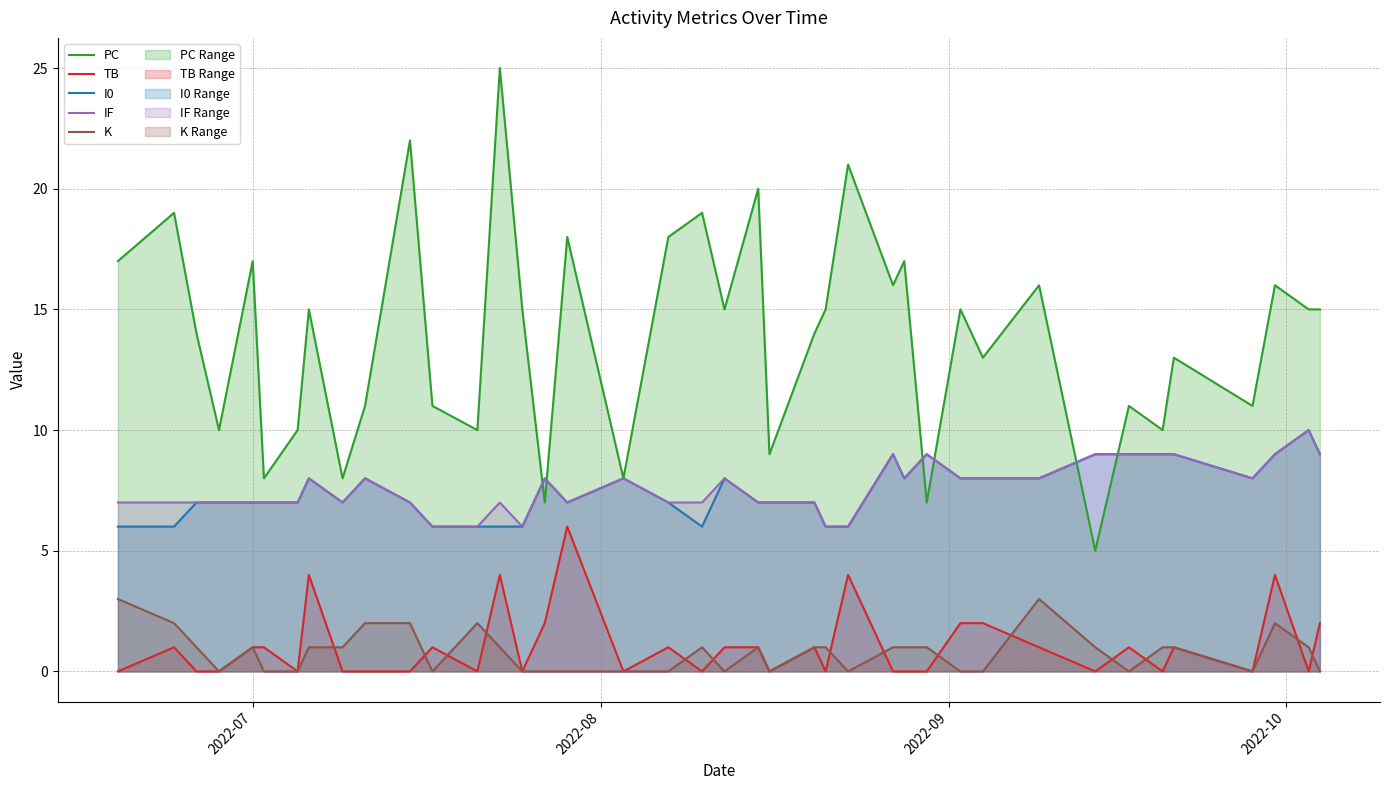

Which series has the widest spread of values?

PC